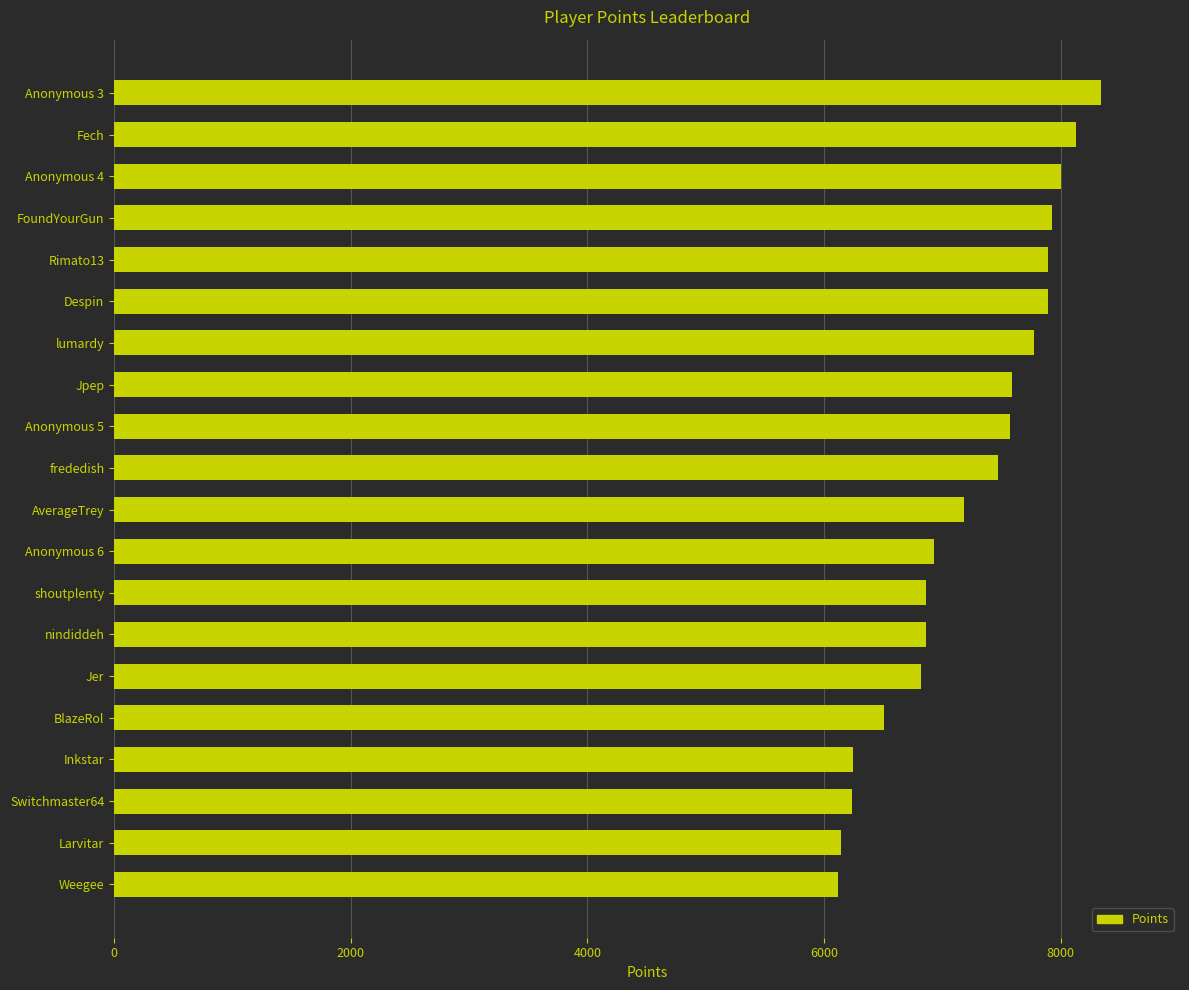

Is it true that the value at Jer is 6816?

True